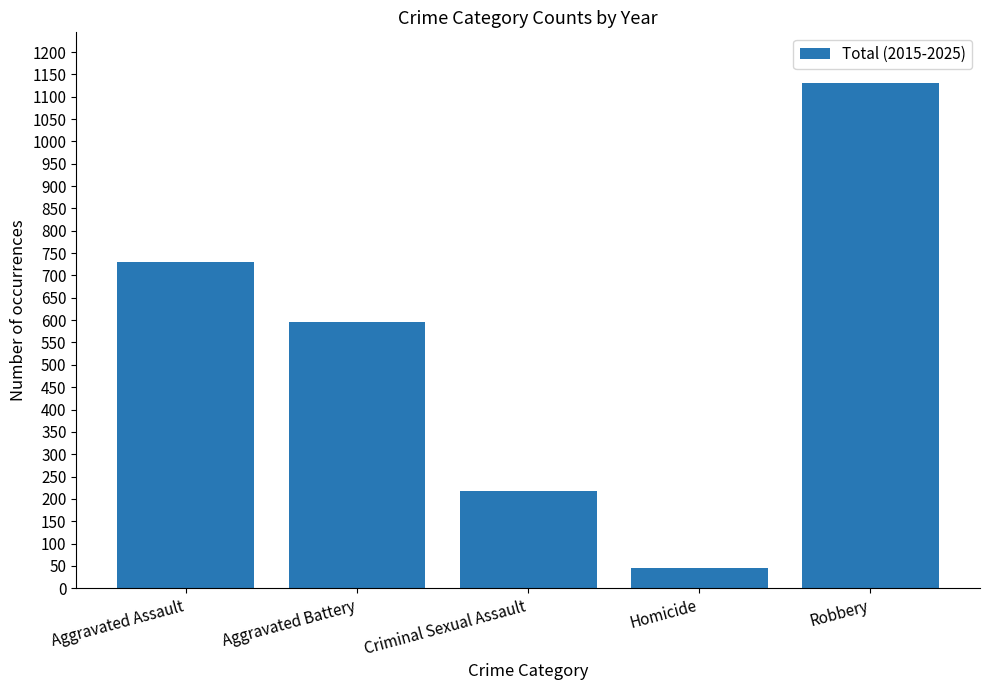

What is the change in value from Aggravated Battery to Robbery?

+535